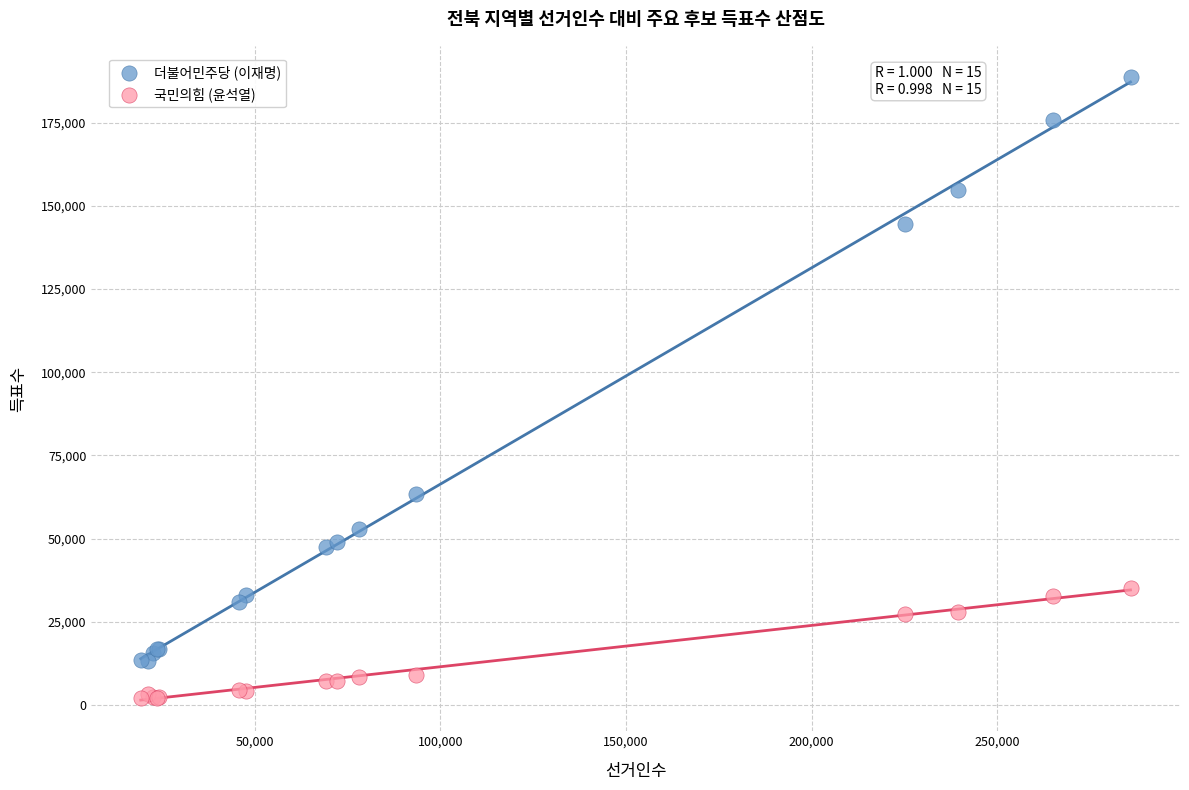

What is the X range (max minus min) for the scatter plot?

266457